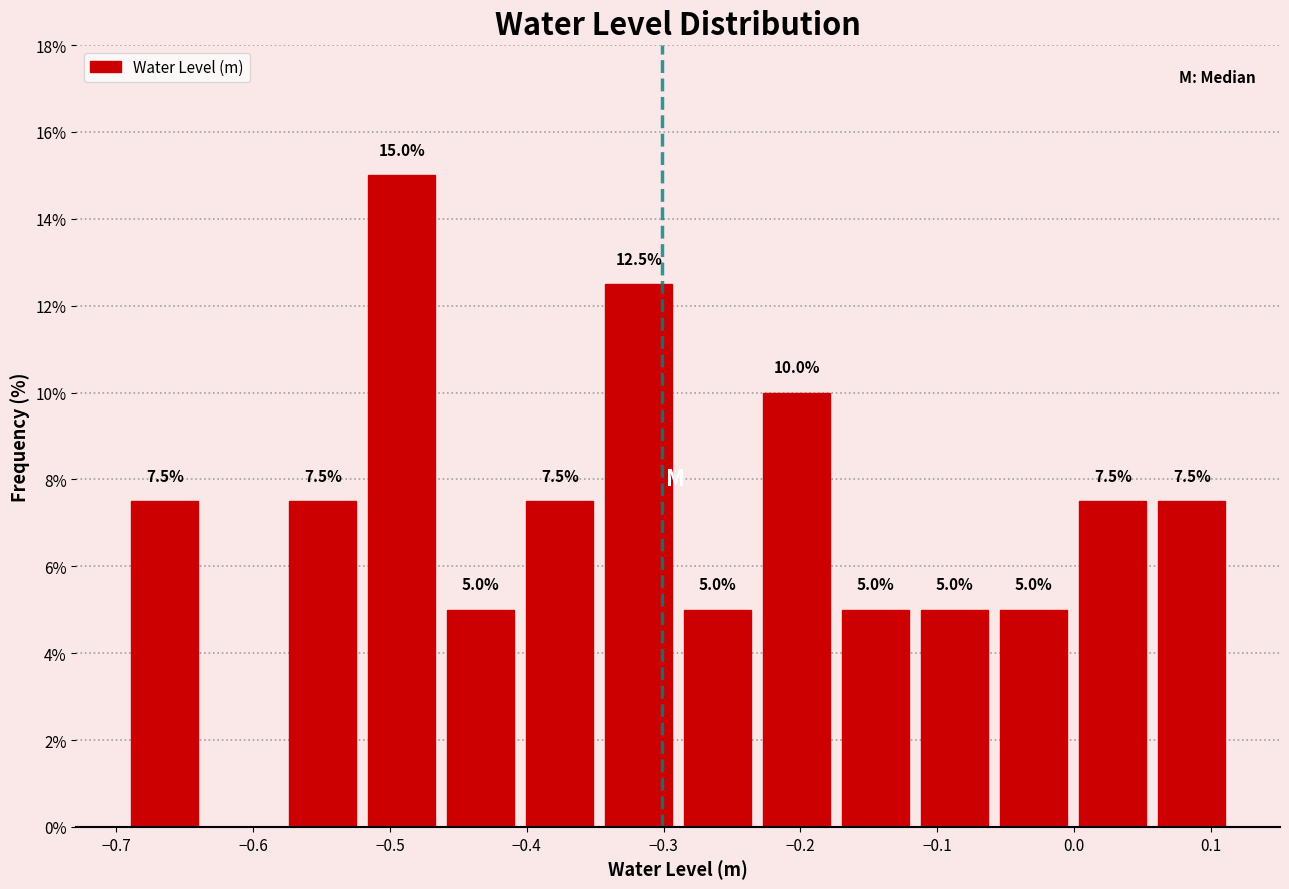

Over which range of the x-axis is the bar tallest?

-0.52 to -0.46